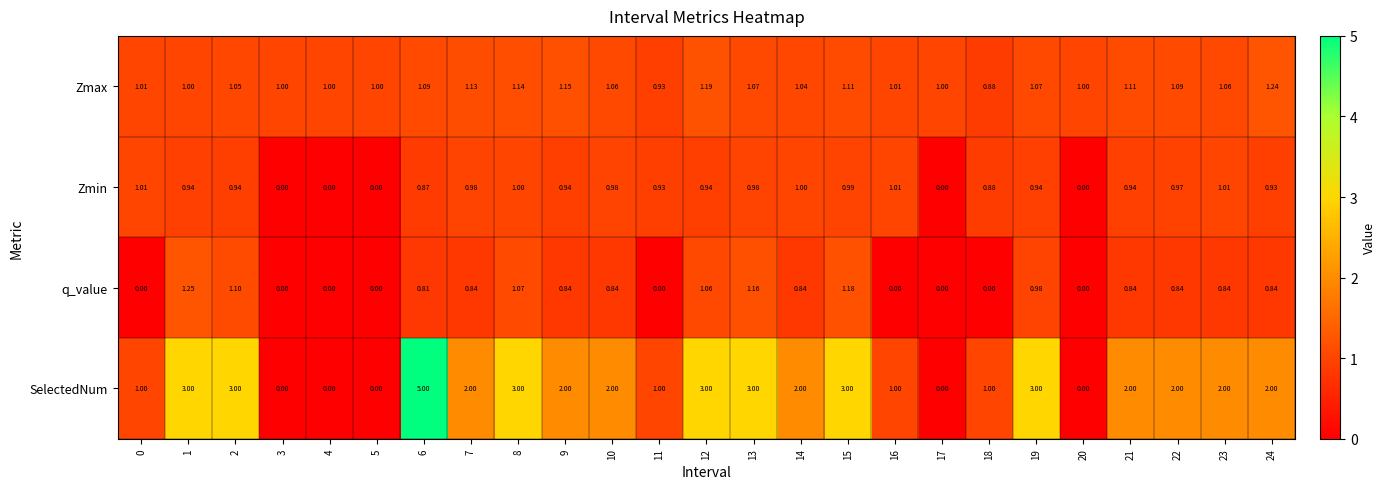

Which series has the widest spread of values?

SelectedNum